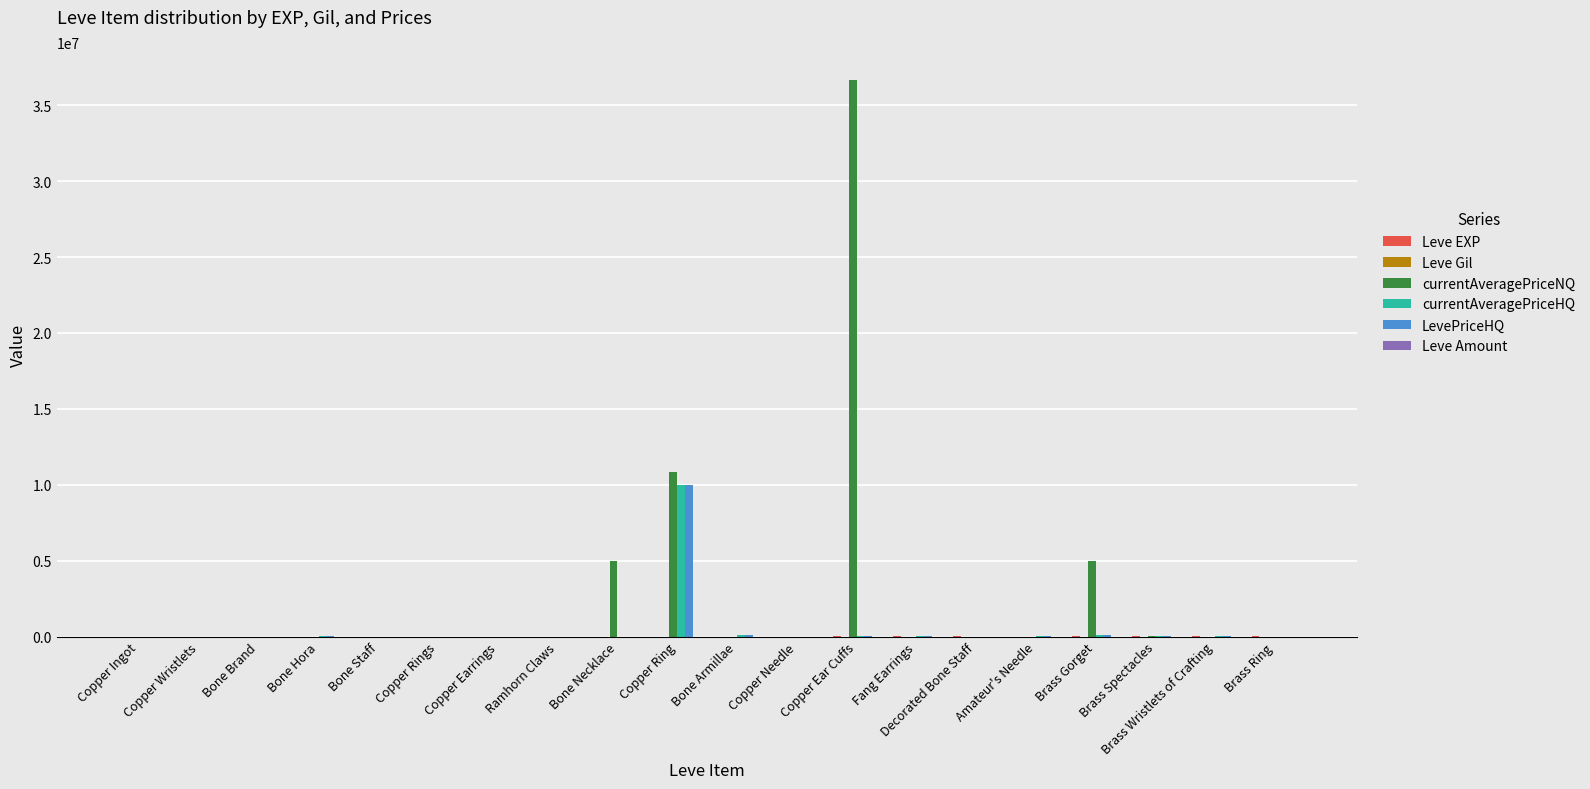

What is the greatest value displayed?

36668668.0